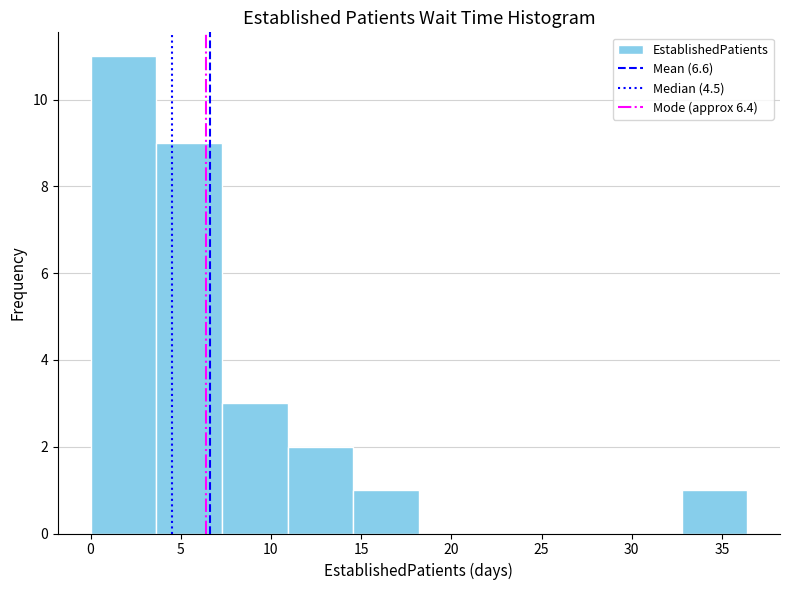

Over which range of the x-axis is the bar tallest?

0.0 to 3.5